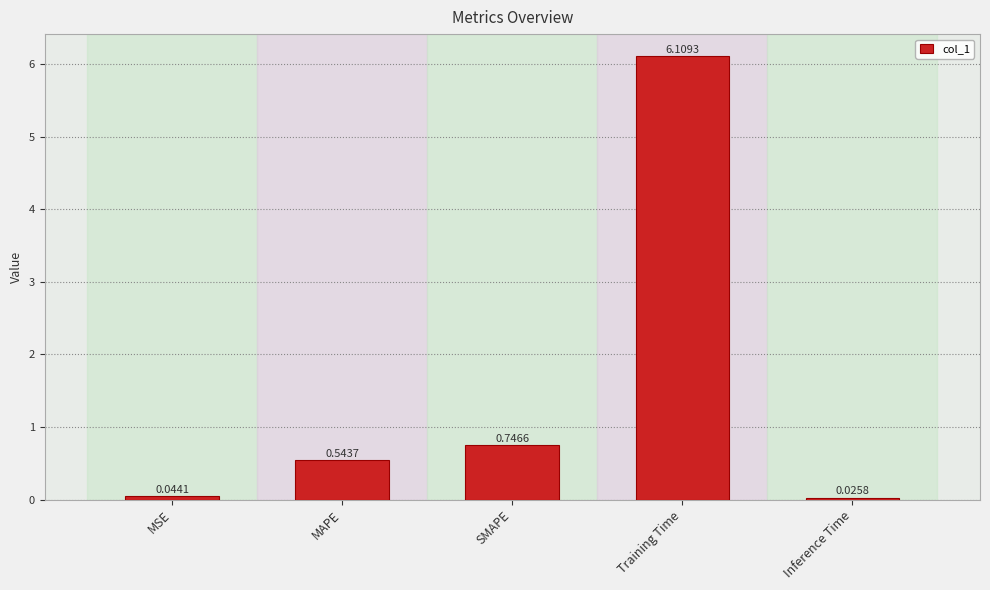

What is the greatest value displayed?

6.1